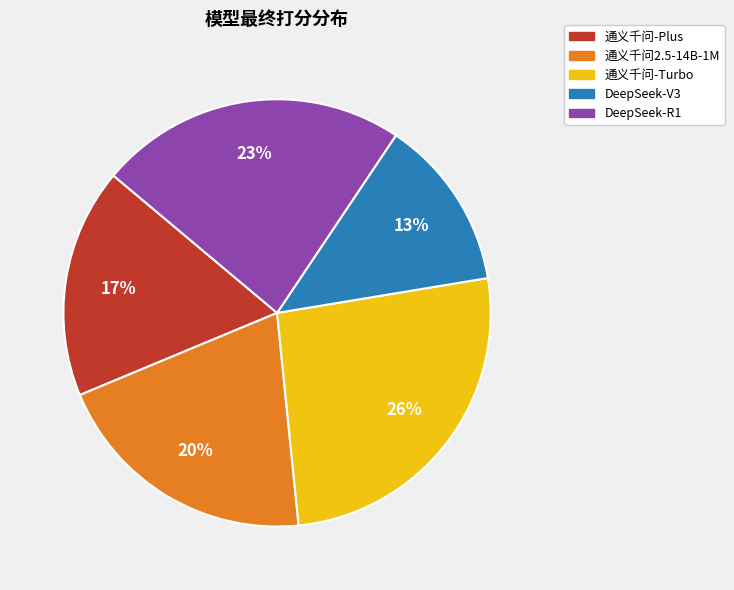

Do 通义千问2.5-14B-1M and DeepSeek-R1 together represent more than half of the pie?

No